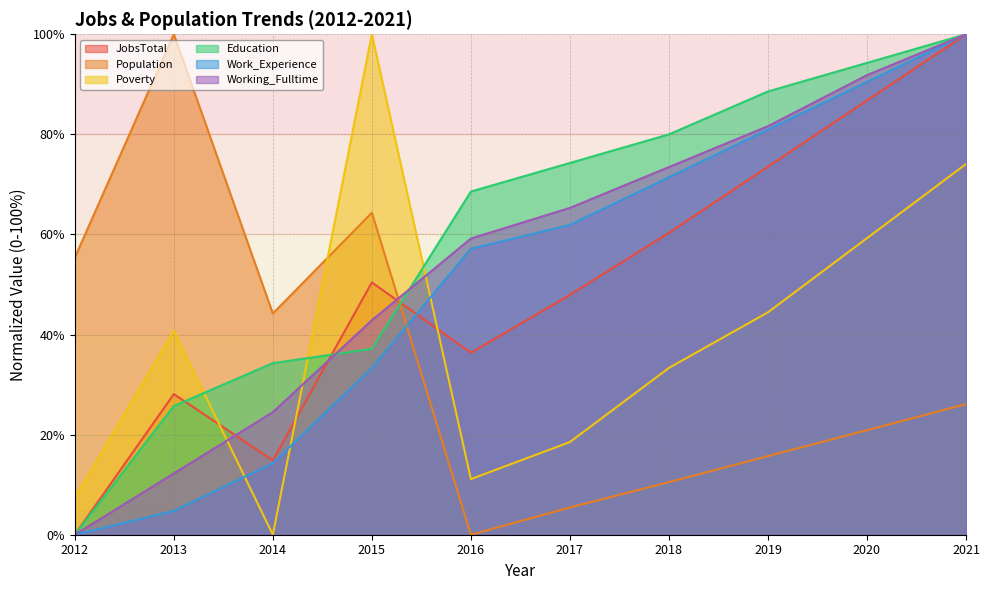

What value does the Population series have at 2021?

26.1